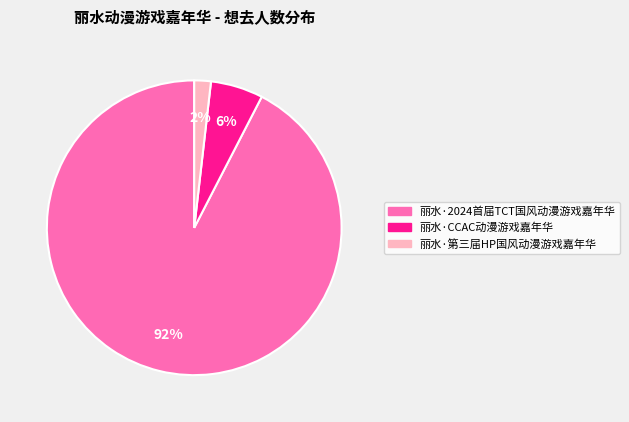

How many slices are in this pie chart?

3